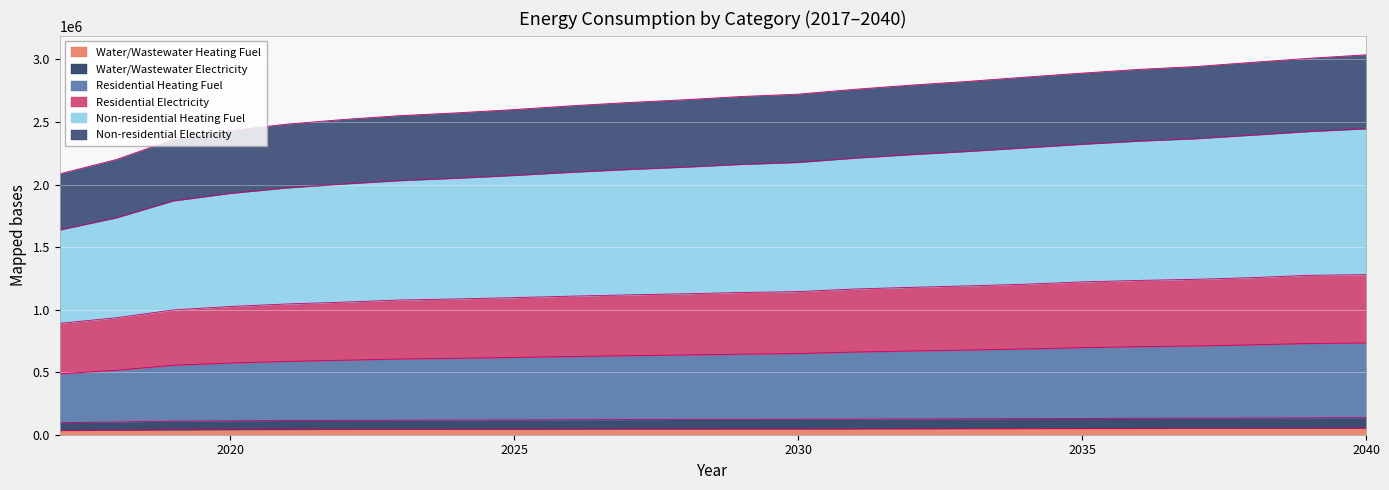

Rank the series by their maximum value, from highest to lowest.

Non-residential Heating Fuel, Non-residential Electricity, Residential Heating Fuel, Residential Electricity, Water/Wastewater Electricity, Water/Wastewater Heating Fuel